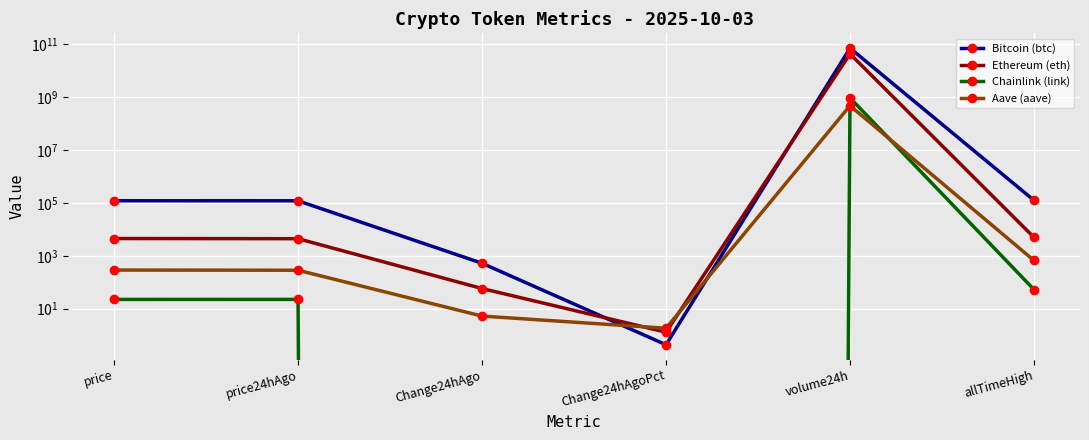

Reading left to right, transcribe all the data shown in this chart.

Bitcoin (btc): 120255.0	119735.0	520.0	0.4	70538622703.0	124128.0
Ethereum (eth): 4475.1	4417.4	57.6	1.3	42887019150.0	4946.1
Chainlink (link): 22.3	22.4	-0.1	-0.4	927463393.0	52.7
Aave (aave): 288.3	283.1	5.2	1.8	470978670.0	661.7